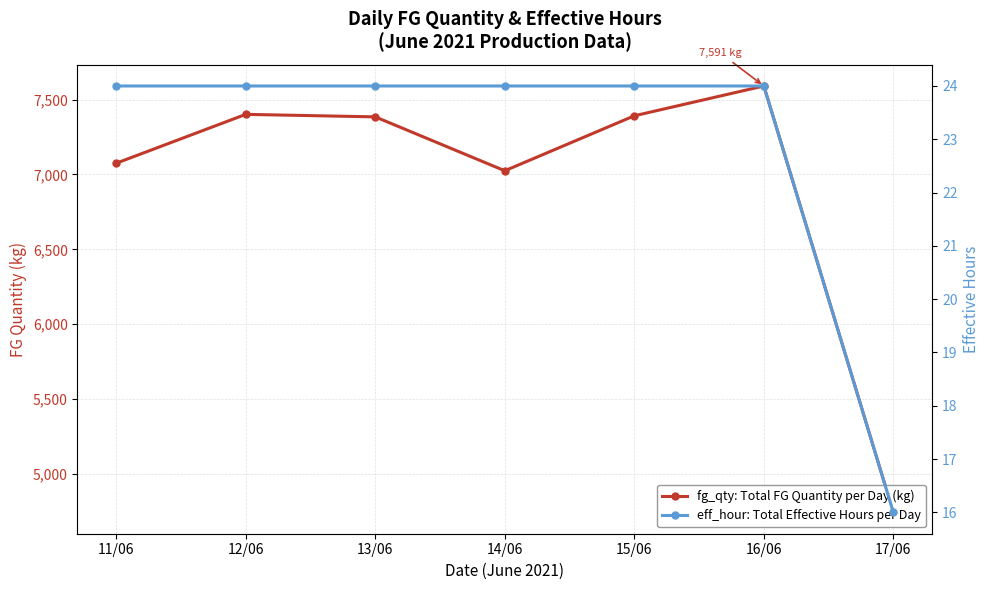

In fg_qty: Total FG Quantity per Day (kg), how many points are lower than both neighbors (excluding endpoints)?

1